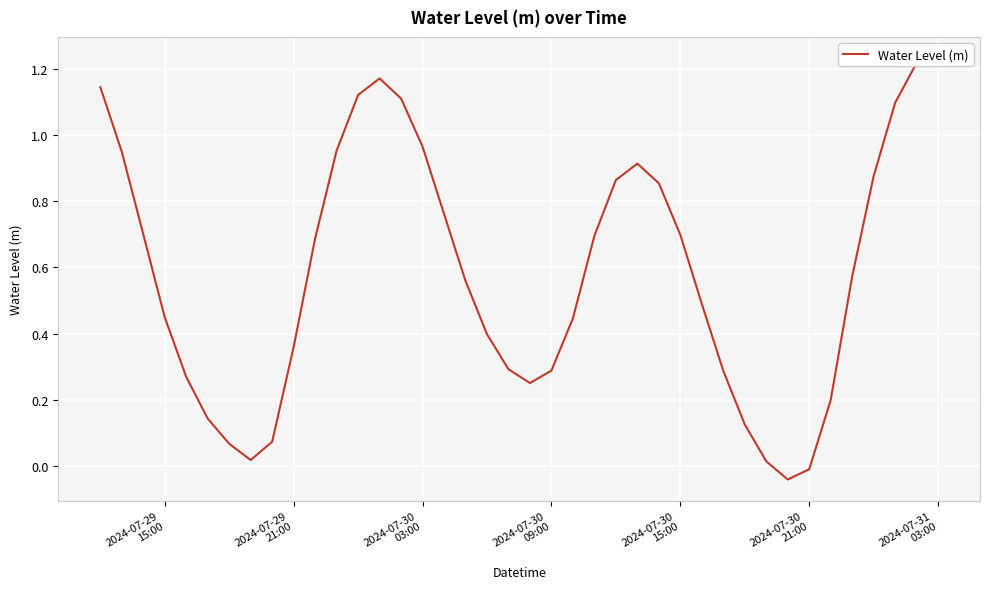

What is the sum of the values at 2024-07-29 21:00 and 2024-07-30 21:00?

0.4